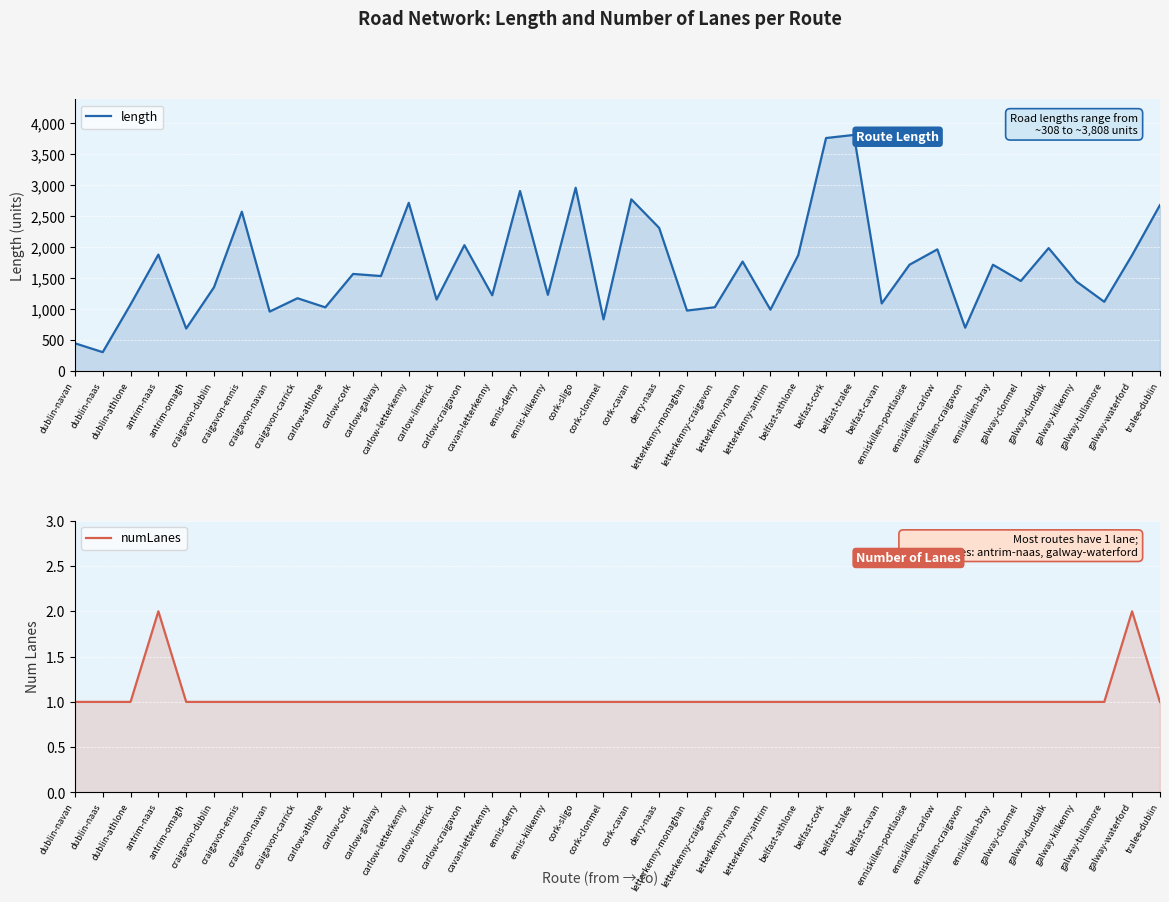

What is the label of the 13th point from the right?

belfast-cork